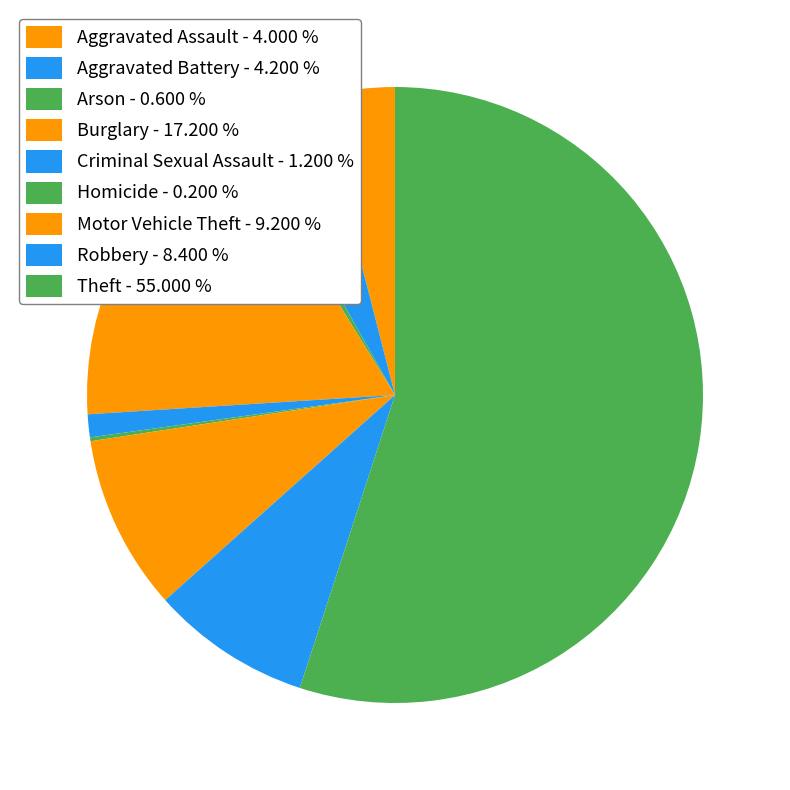

The Burglary slice represents 5% of the pie. True or false?

False